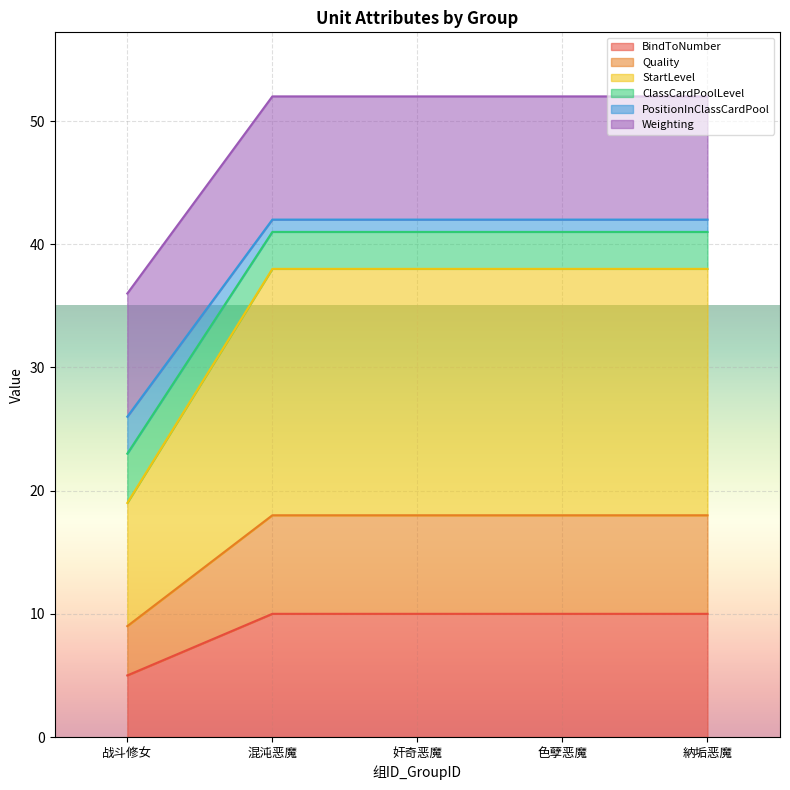

What is the label of the 1st point from the left?

战斗修女